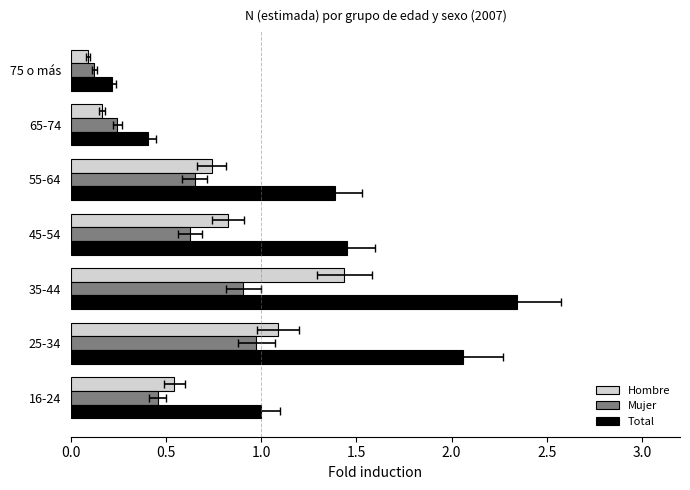

Rank the series by their maximum value, from lowest to highest.

Mujer, Hombre, Total